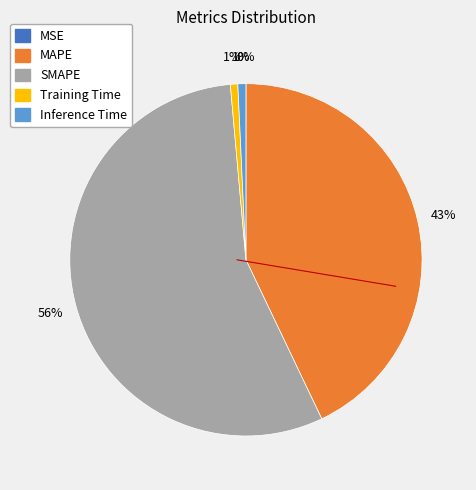

Is there any slice that represents more than half of the pie?

Yes